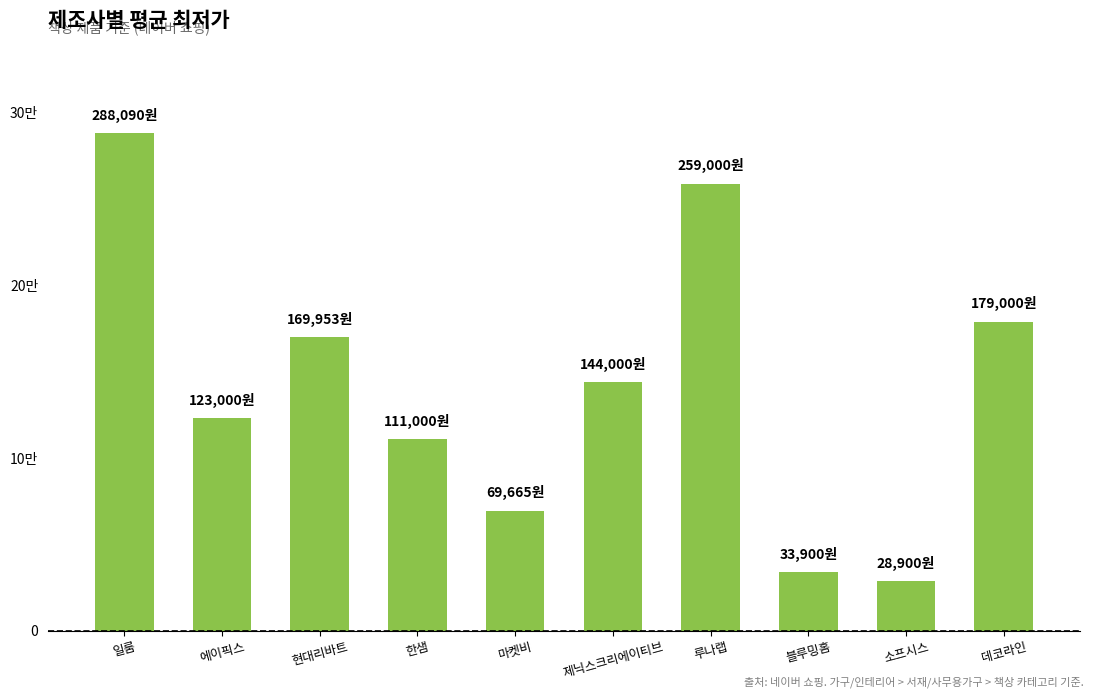

What is the approximate value at 한샘?

111000